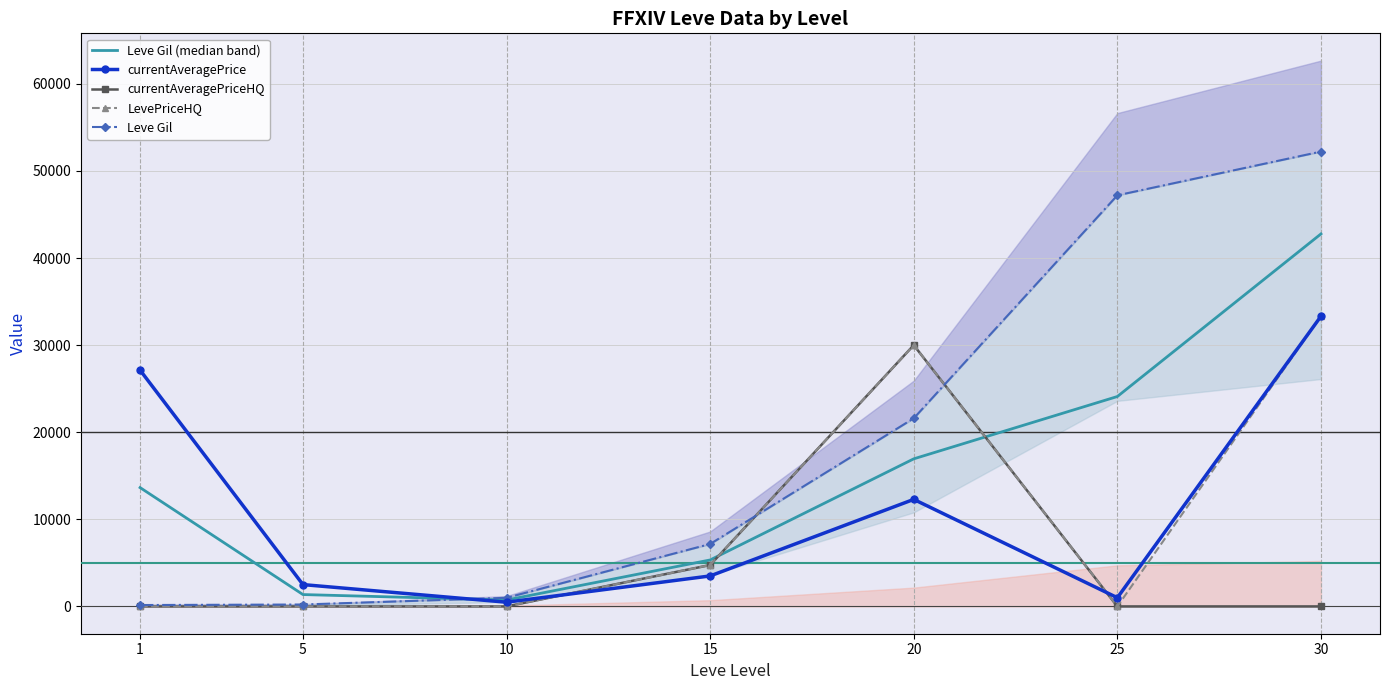

Where do currentAveragePrice and Leve Gil (median band) first cross each other?

5 and 10